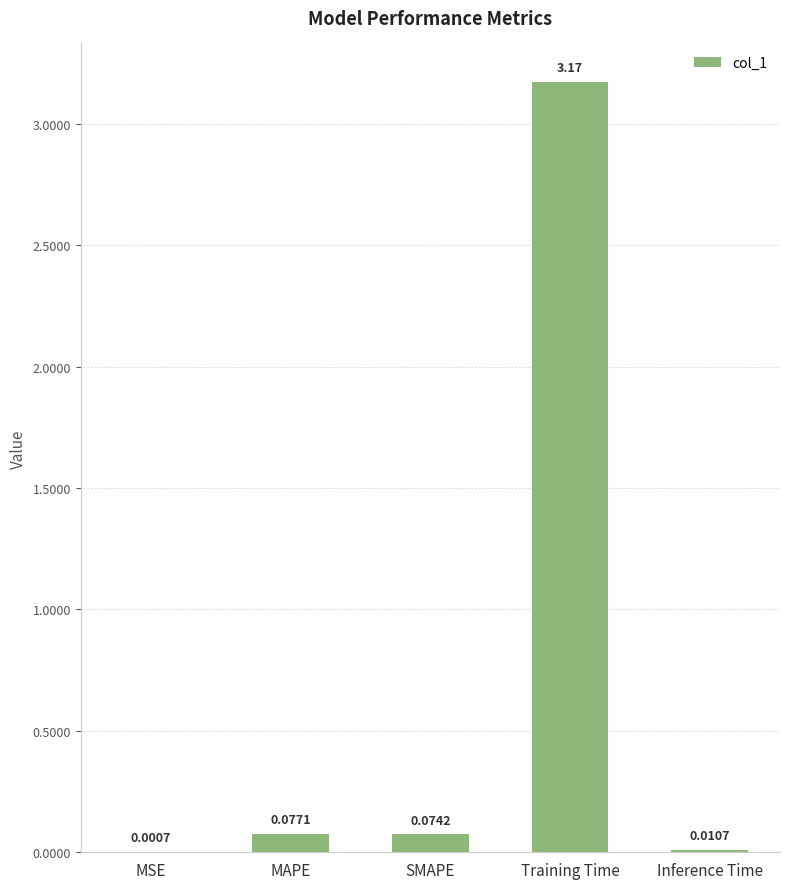

At which category does the chart reach its peak across all series?

Training Time